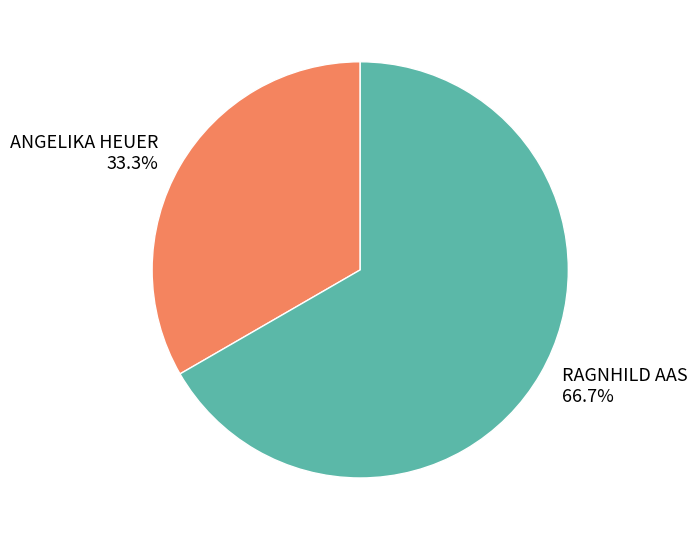

How much of the chart is everything except ANGELIKA HEUER?

66.7%